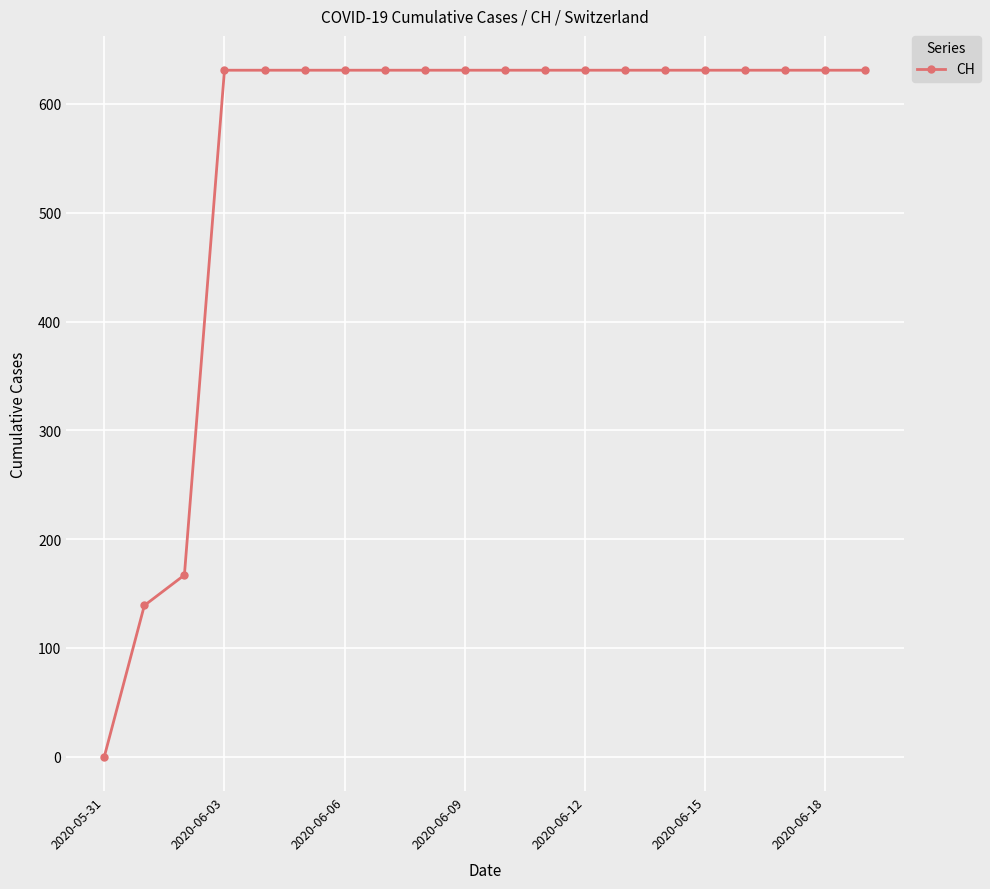

What is the greatest value displayed?

631